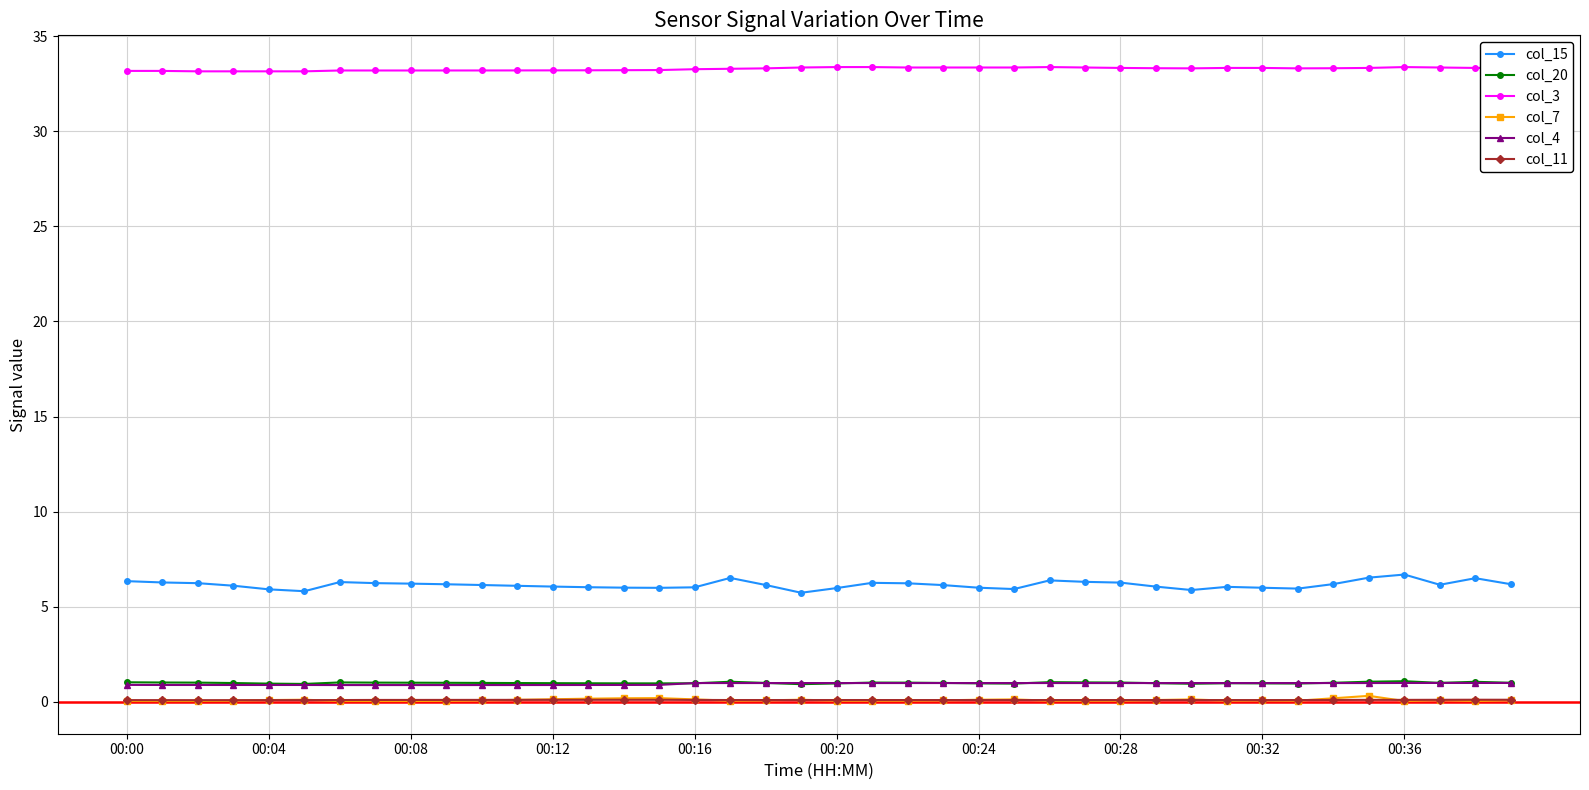

Which series has the largest range (max minus min)?

col_15